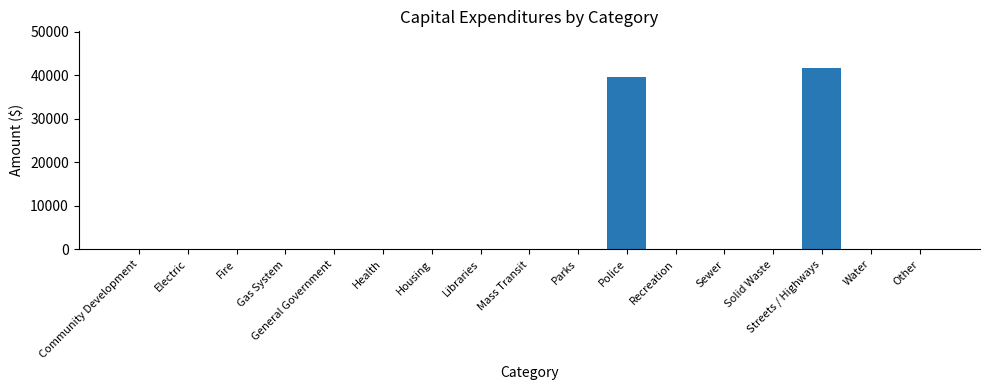

Reading left to right, transcribe all the data shown in this chart.

Community Development=0	Electric=0	Fire=0	Gas System=0	General Government=0	Health=0	Housing=0	Libraries=0	Mass Transit=0	Parks=0	Police=39599	Recreation=0	Sewer=0	Solid Waste=0	Streets / Highways=41733	Water=0	Other=0